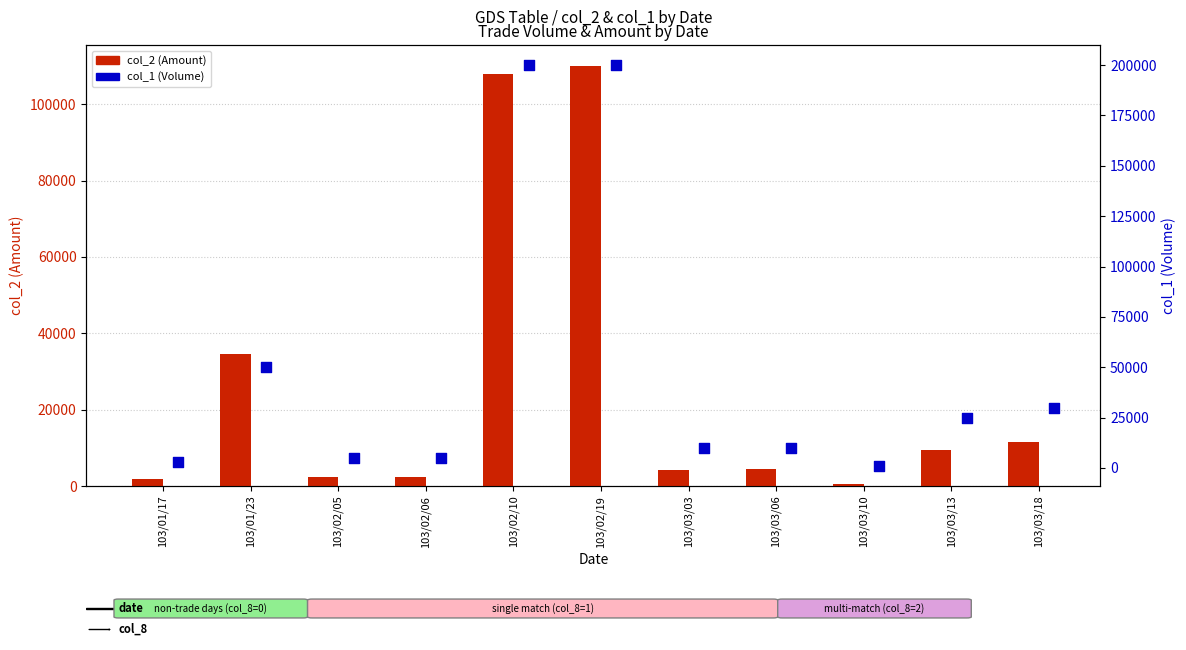

Which series contains the highest Y value?

col_1 (Volume)